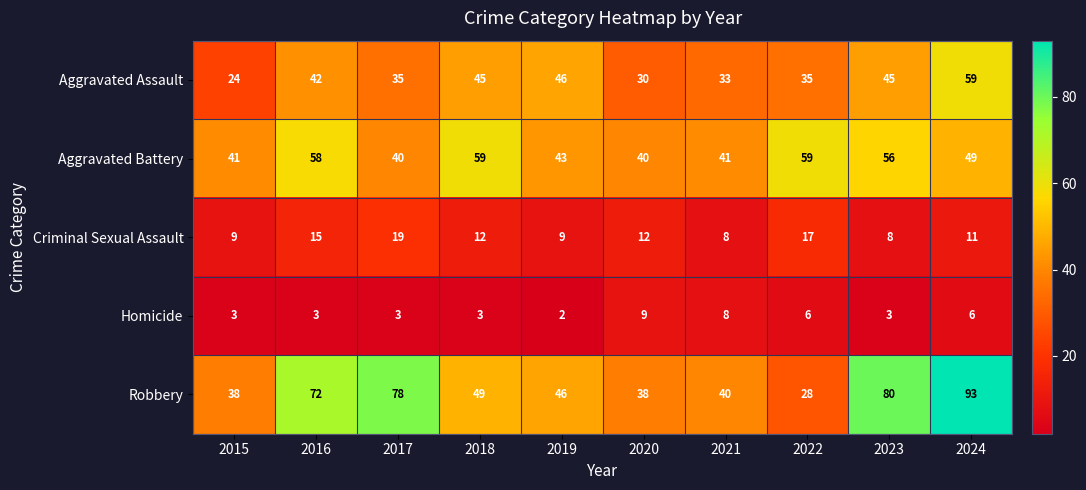

What value does the Robbery series have at 2017, to the nearest 5?

80